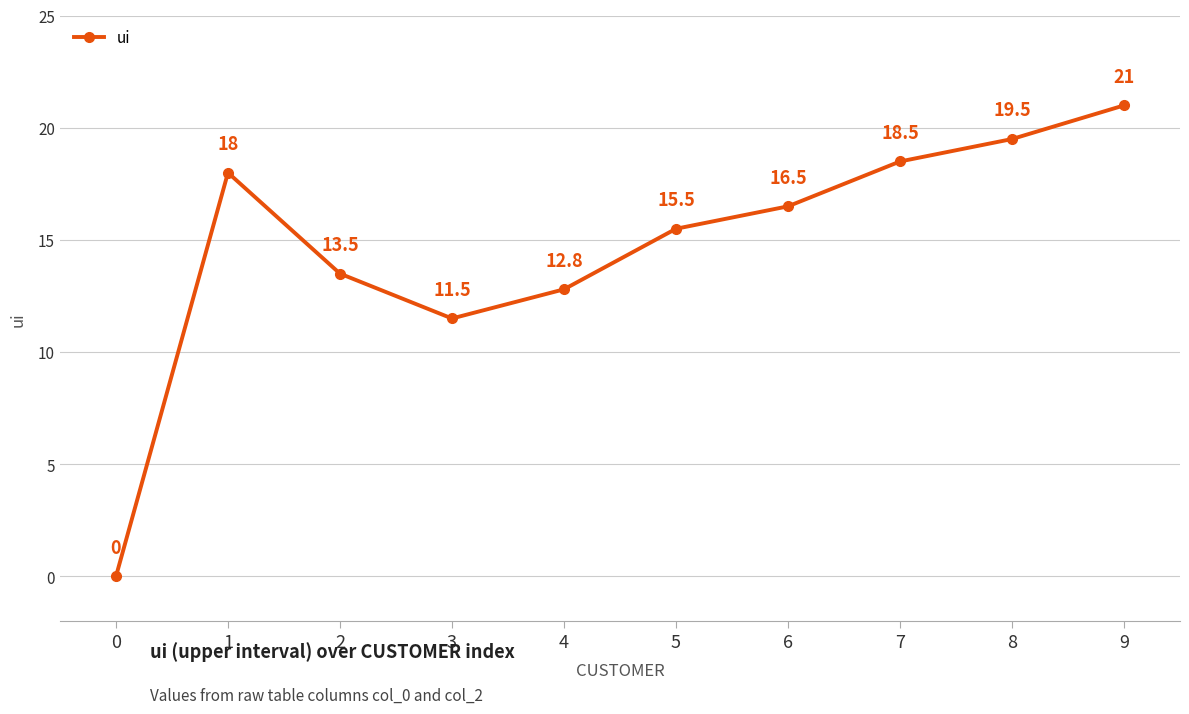

Between 9 and 4, which is larger?

9